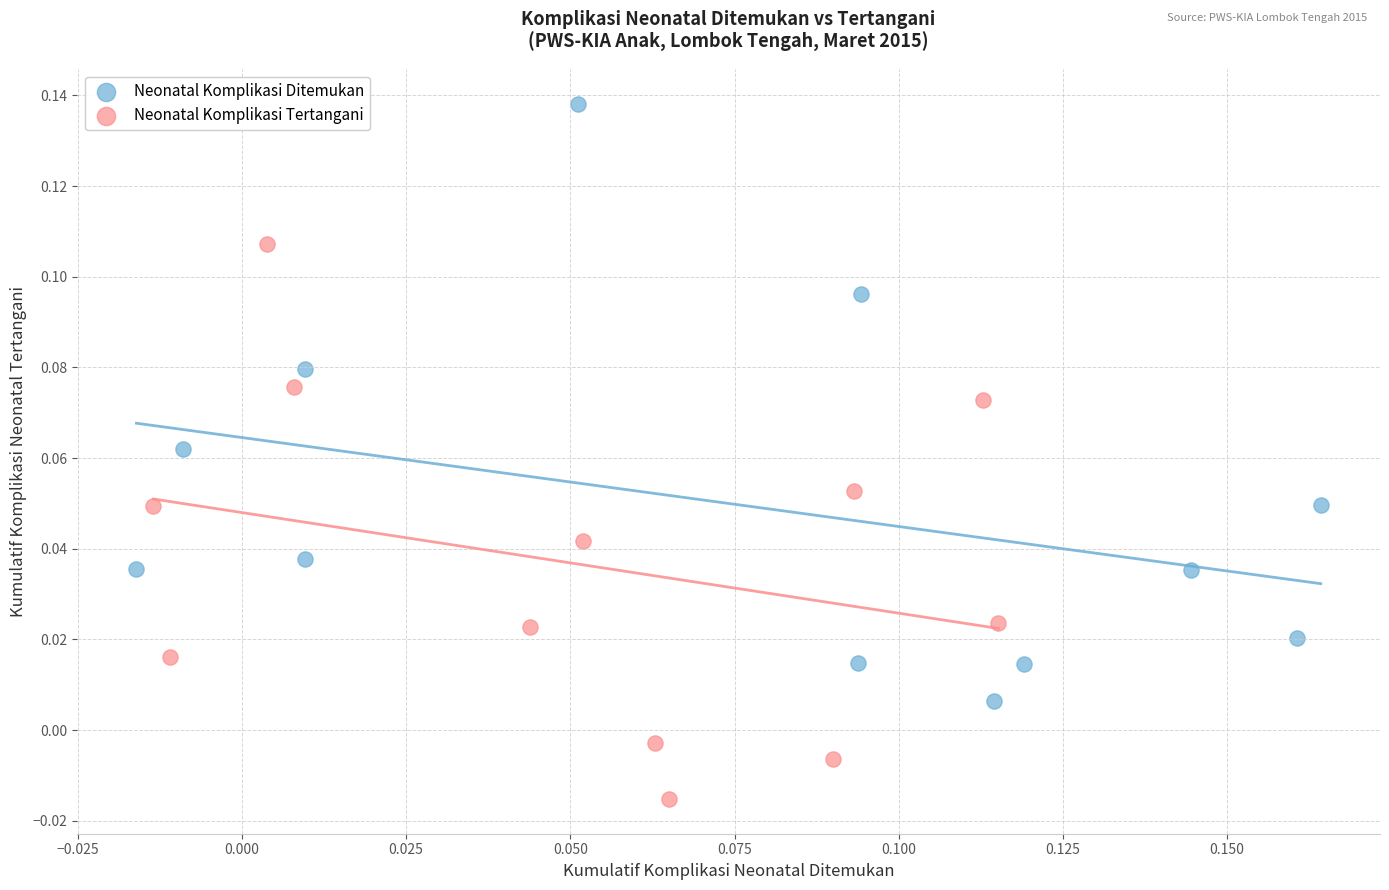

What are all the series names shown in the legend?

Neonatal Komplikasi Ditemukan, Neonatal Komplikasi Tertangani